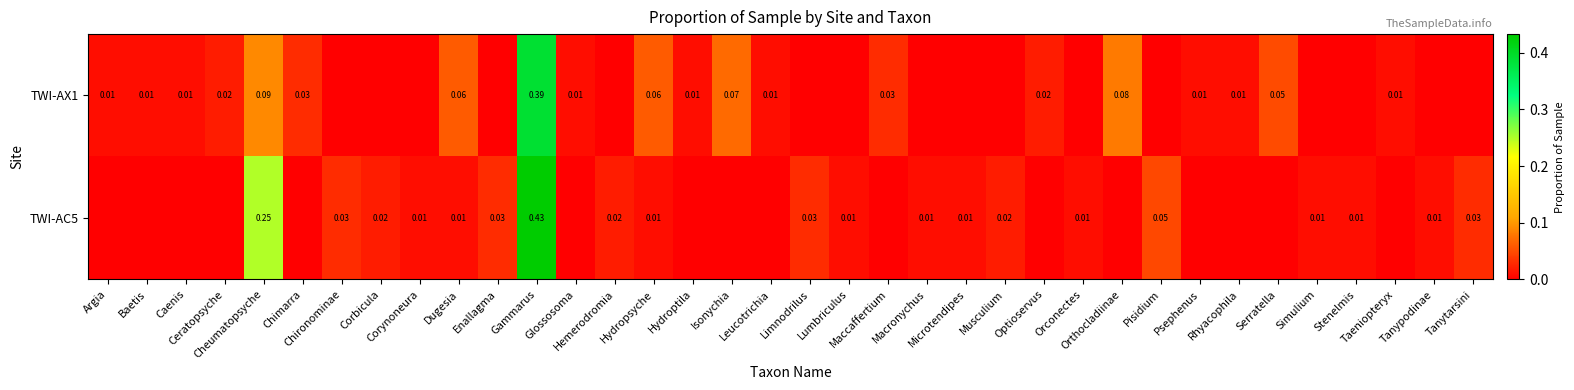

At which category is the sum across all series the highest?

Gammarus